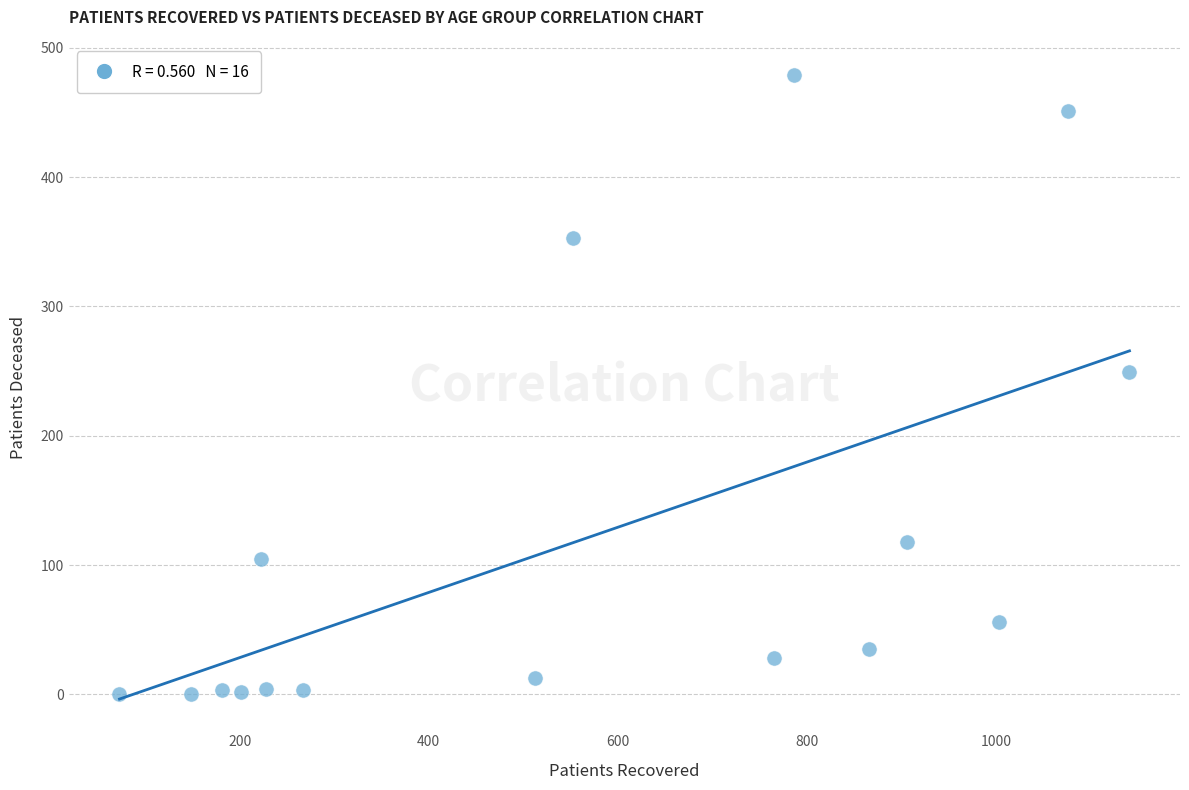

What is the range of X values (max minus min)?

1068